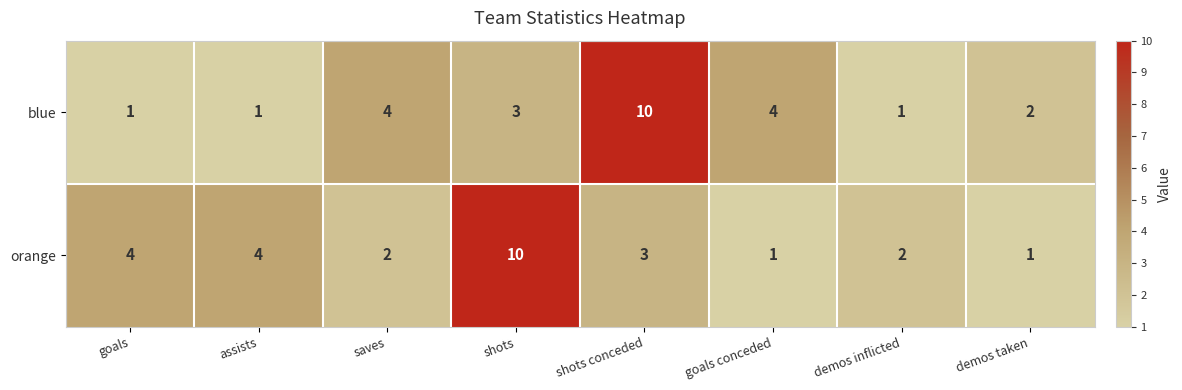

Which series changed the most between saves and demos taken?

blue